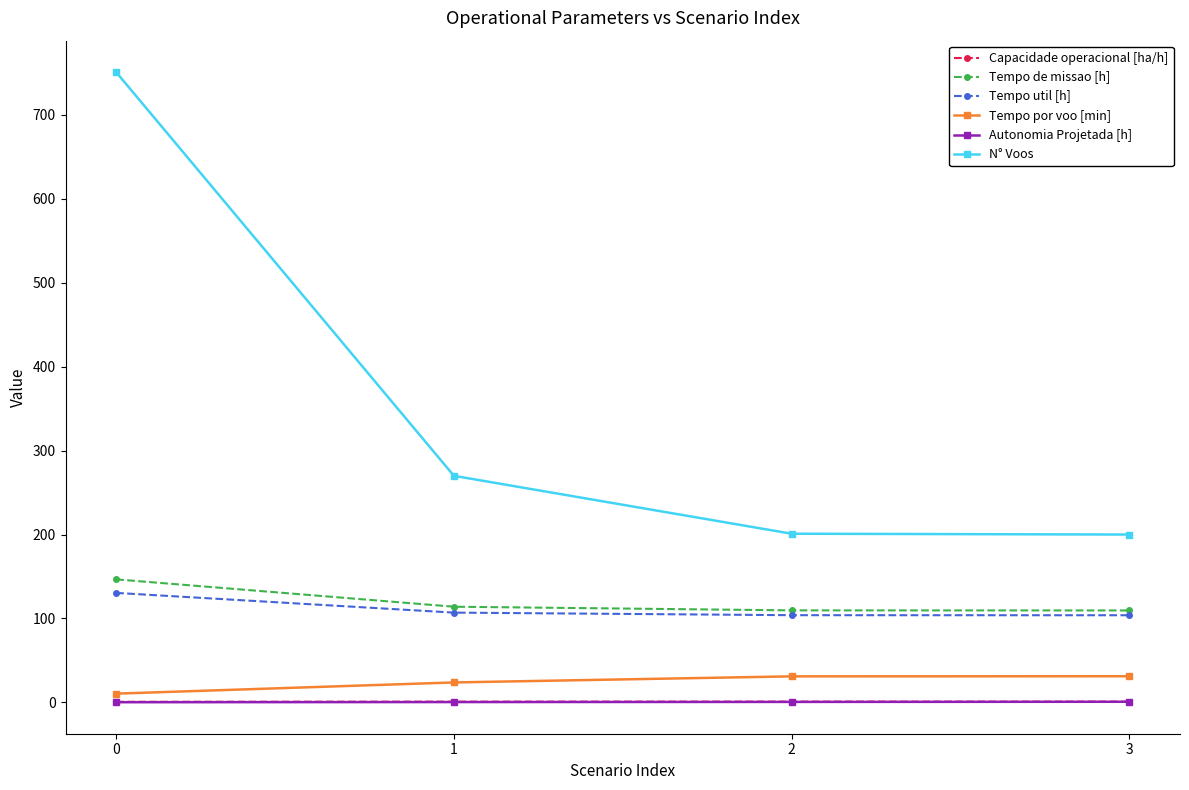

Is it true that Tempo util [h] equals 28.0 at 1?

False